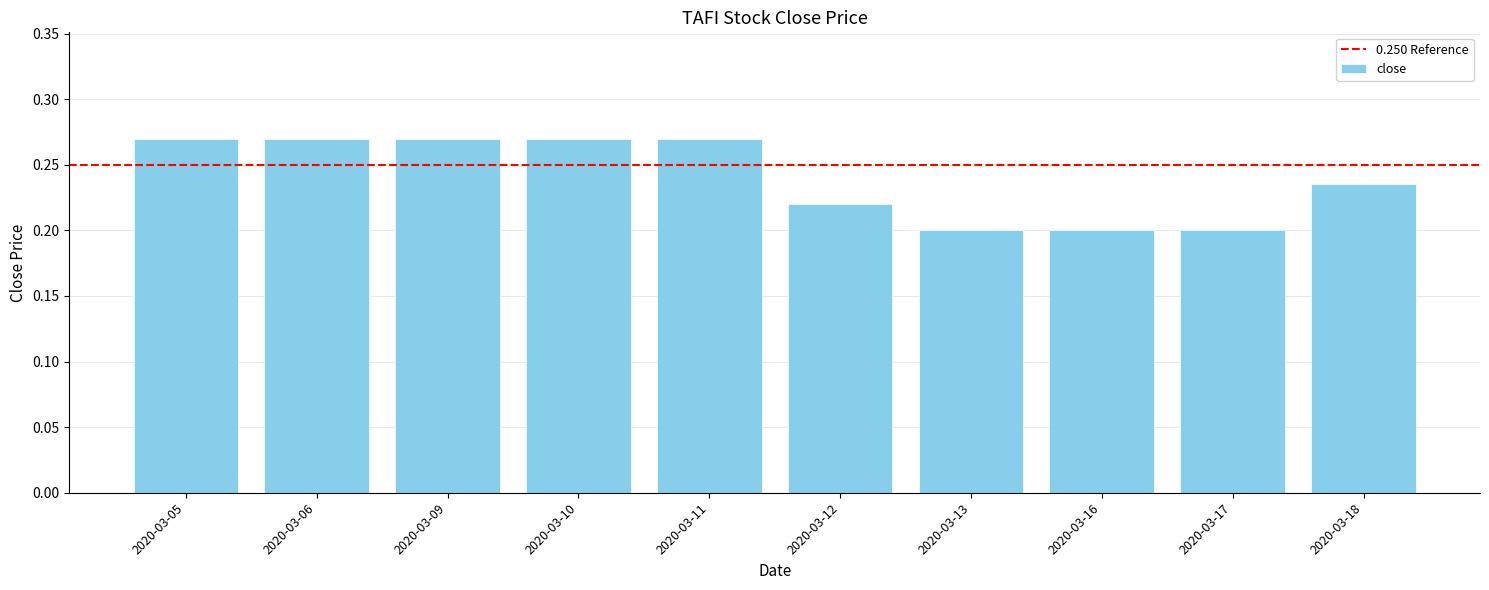

Count the values in the range 0 to 1.

10